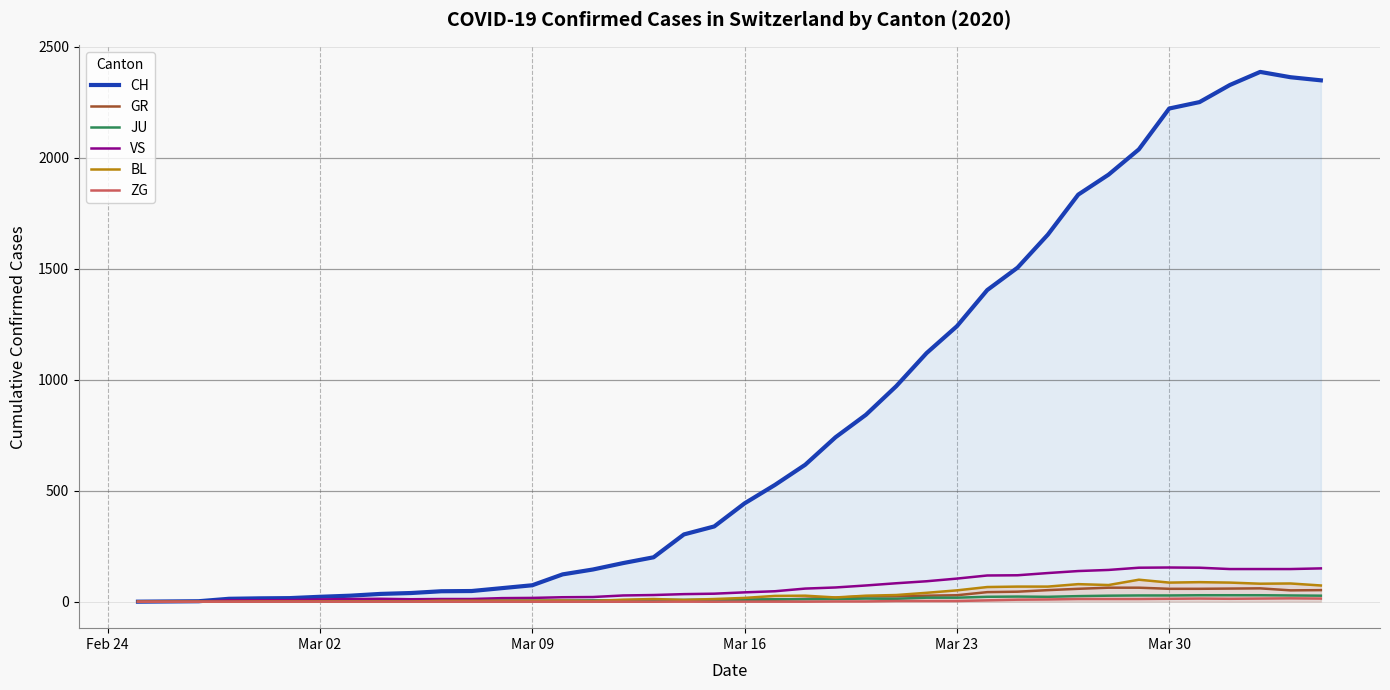

Reading left to right, transcribe all the data shown in this chart.

CH: 0	1	2	13	15	16	22	27	35	39	47	48	61	74	123	145	174	200	303	339	443	526	617	741	842	971	1120	1241	1404	1505	1654	1834	1924	2038	2222	2251	2328	2387	2363	2349
GR: 0	0	0	0	0	0	0	0	0	0	0	0	0	0	0	0	0	0	6	0	9	9	13	18	24	24	27	29	43	45	52	58	63	63	58	58	59	60	51	52
JU: 0	0	1	1	1	1	1	1	1	2	5	5	5	5	5	6	6	8	8	9	9	11	11	12	14	13	18	18	22	23	22	25	27	28	28	29	29	29	28	27
VS: 0	0	0	6	6	7	10	12	13	11	12	12	16	17	20	21	28	30	34	36	42	47	59	64	73	83	92	104	118	119	129	138	143	153	154	153	147	147	147	150
BL: 0	0	0	0	1	1	1	1	1	1	4	4	4	4	5	3	9	12	8	12	17	26	27	19	27	30	40	51	66	68	68	79	75	99	86	88	86	81	82	73
ZG: 0	0	0	0	0	0	0	0	0	0	0	0	0	0	0	0	0	0	0	0	0	0	0	1	1	3	3	3	6	9	10	12	12	12	13	14	13	14	15	14